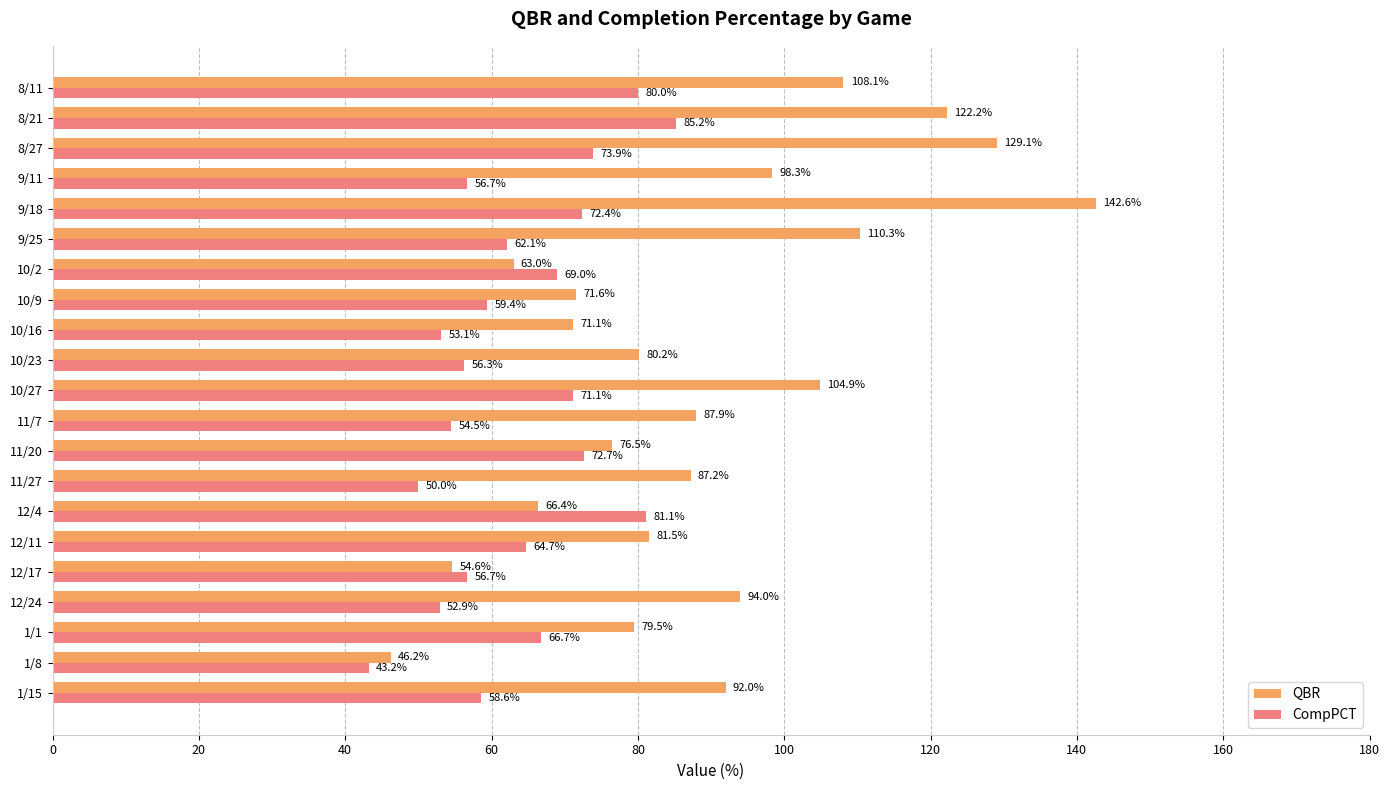

What is the sum of the QBR values at 11/27 and 8/27?

216.3